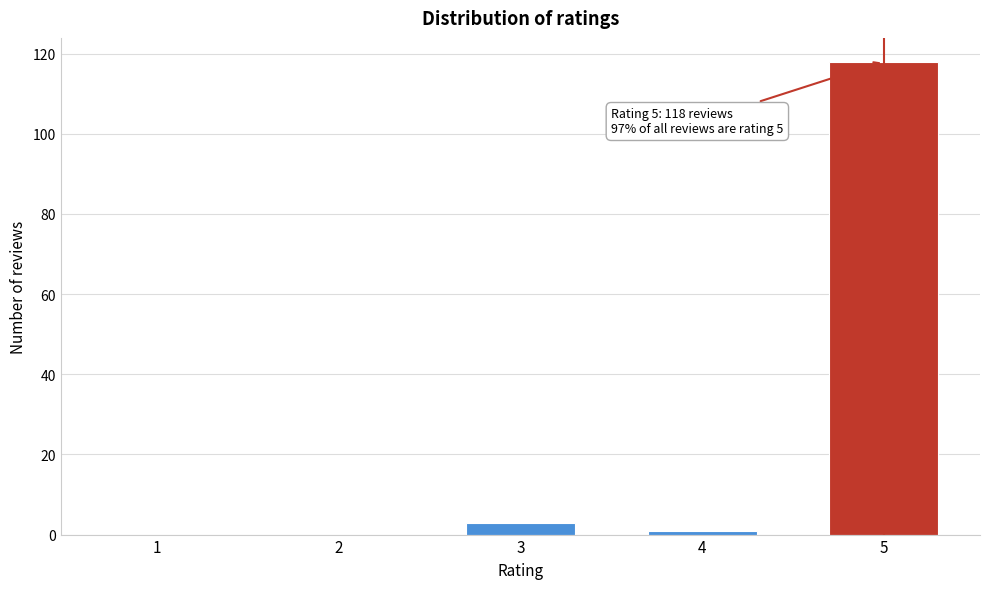

Reading left to right, what are all the values shown in this chart?

1=0	2=0	3=3	4=1	5=118